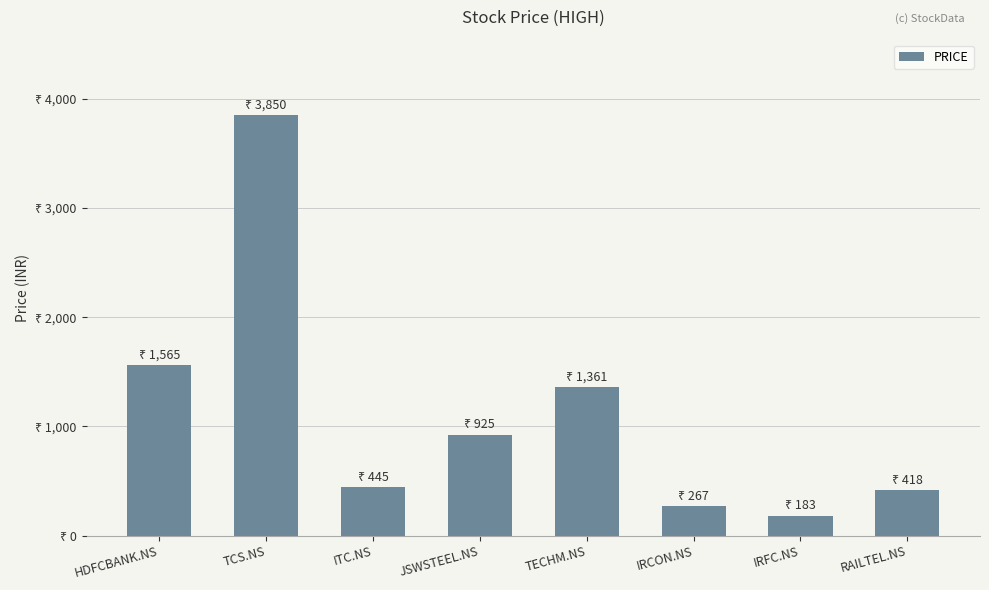

Does the chart contain any negative values?

No